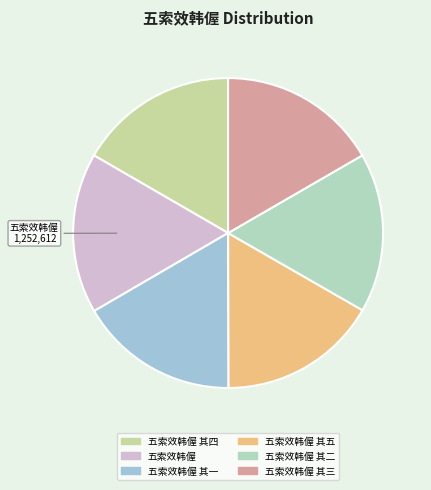

Count the number of slices in the pie.

6